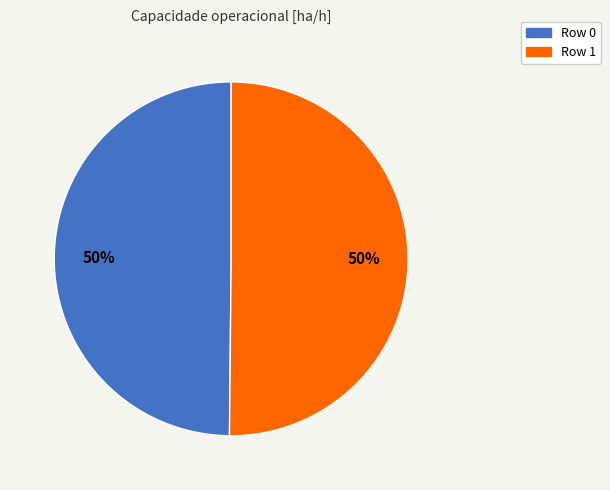

To the nearest percent, what portion does Row 0 represent?

50%